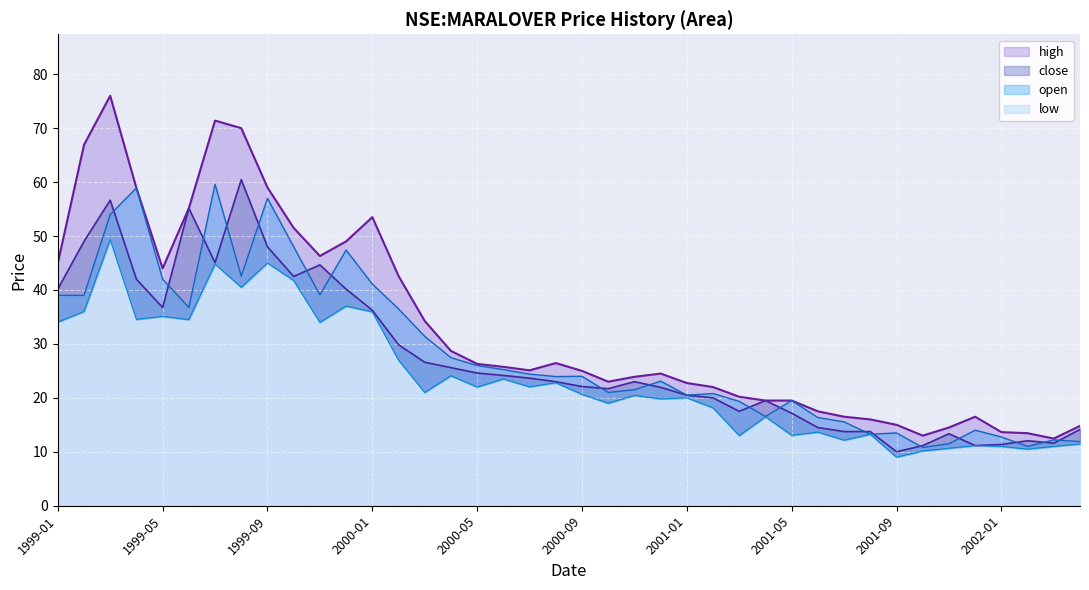

At how many categories does at least one series exceed 73?

1